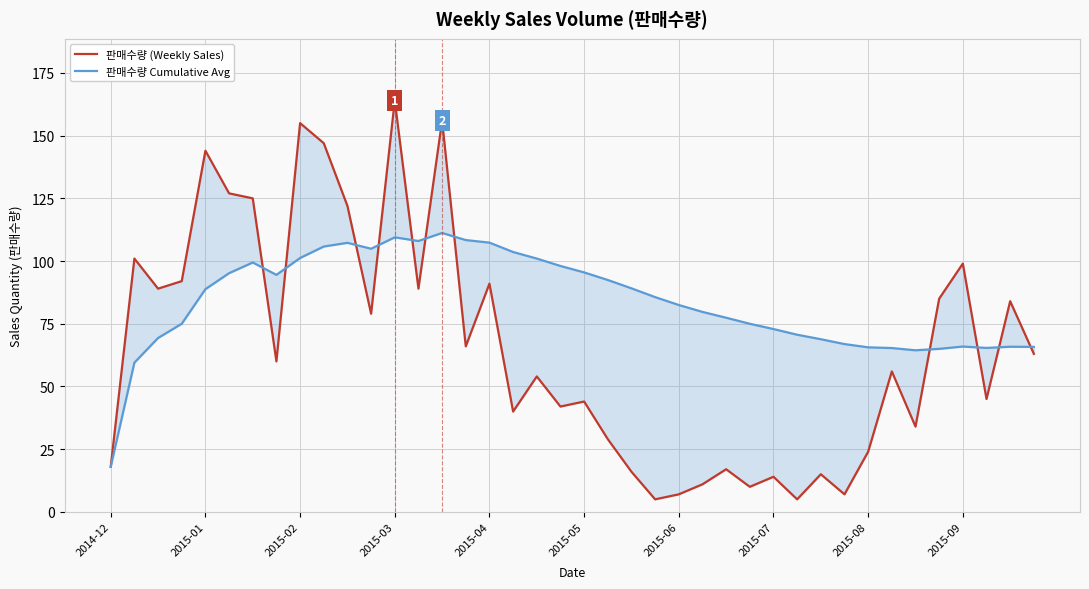

At how many categories does at least one series exceed 135?

5